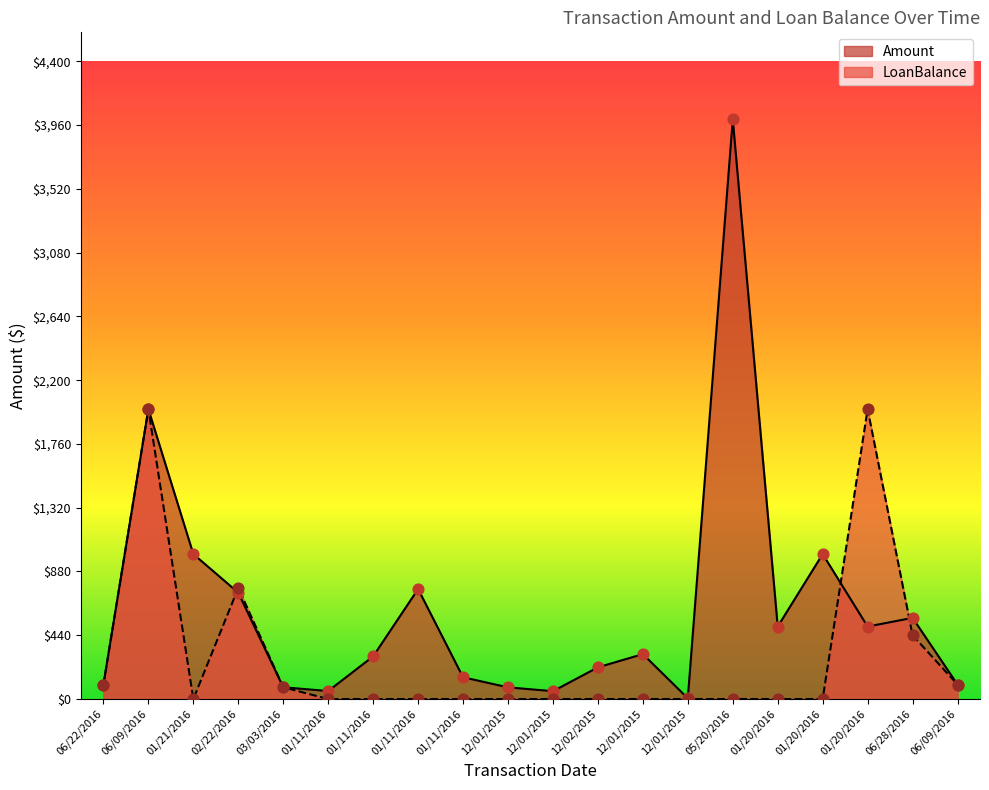

What are all the series names shown in the legend?

Amount, LoanBalance